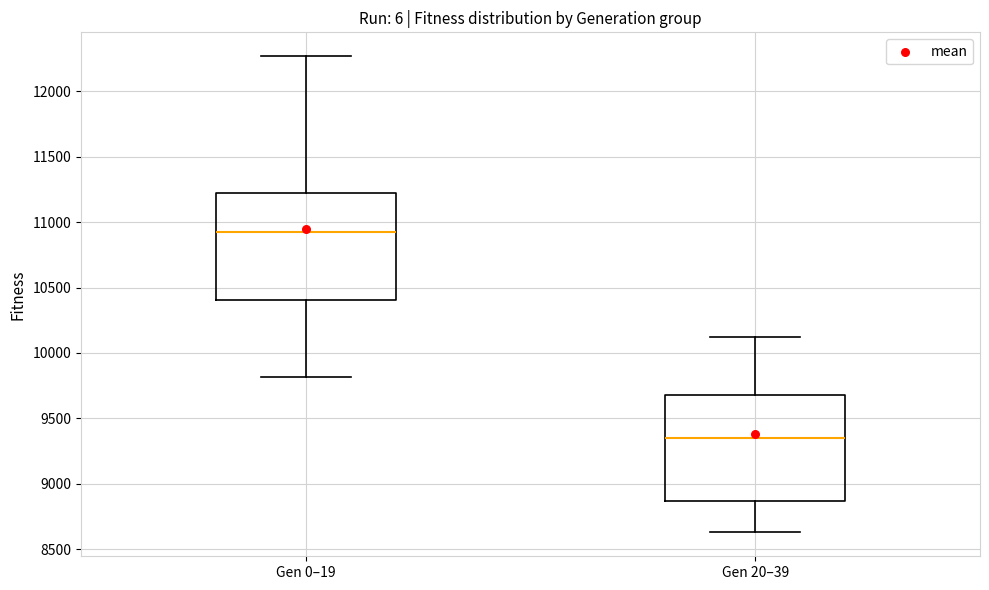

Reading left to right, transcribe this box plot: for each box, give where its median line is, the range the box spans, and where its two whiskers end, as read against the y-axis. The values are not printed on the chart, so give them approximately, as read against the axis.

Gen 0–19: median 10900, box 10400 to 11200, whiskers 9800 to 12250
Gen 20–39: median 9350, box 8850 to 9700, whiskers 8650 to 10100